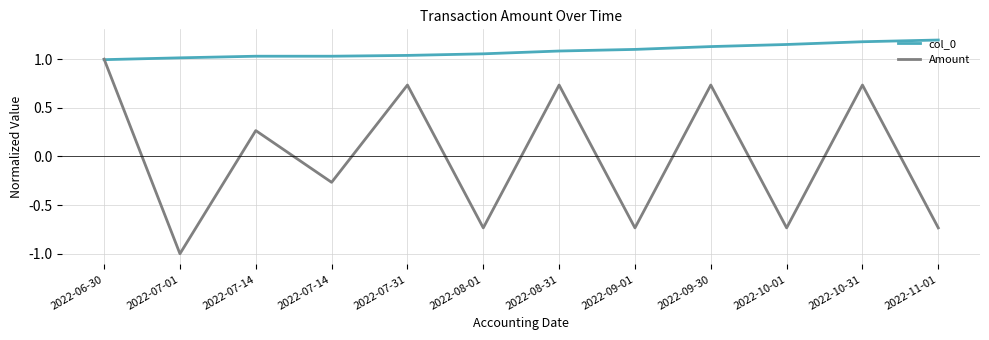

What are all the series names shown in the legend?

col_0, Amount